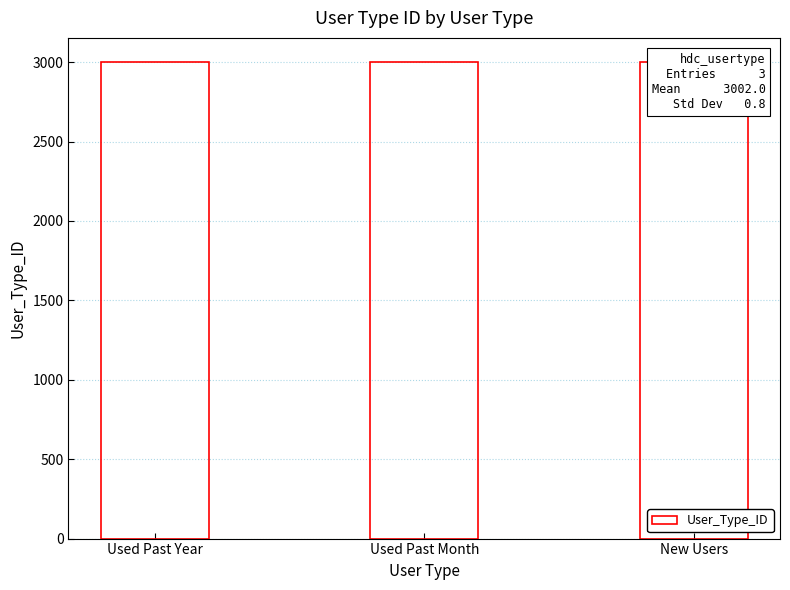

List the labels in order of value, largest first.

New Users, Used Past Month, Used Past Year